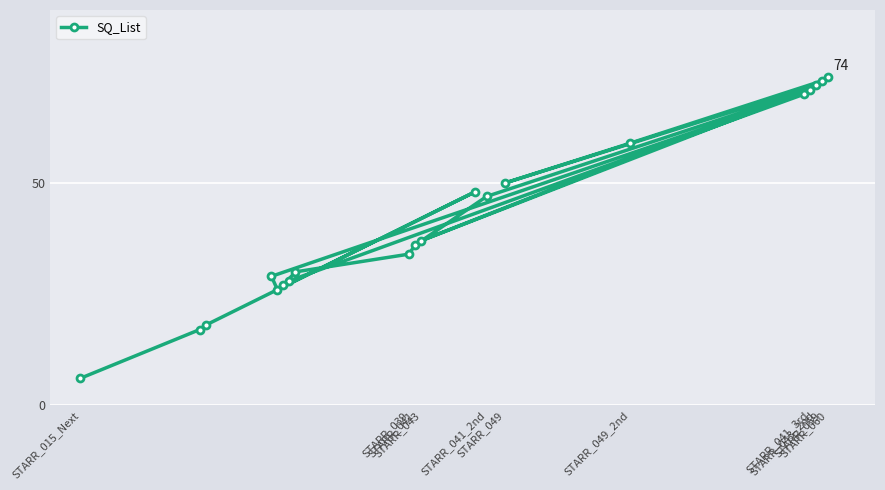

Reading left to right, extract all data points from this chart.

6	17	18	29	26	27	28	30	34	36	37	48	47	50	59	70	71	72	73	74